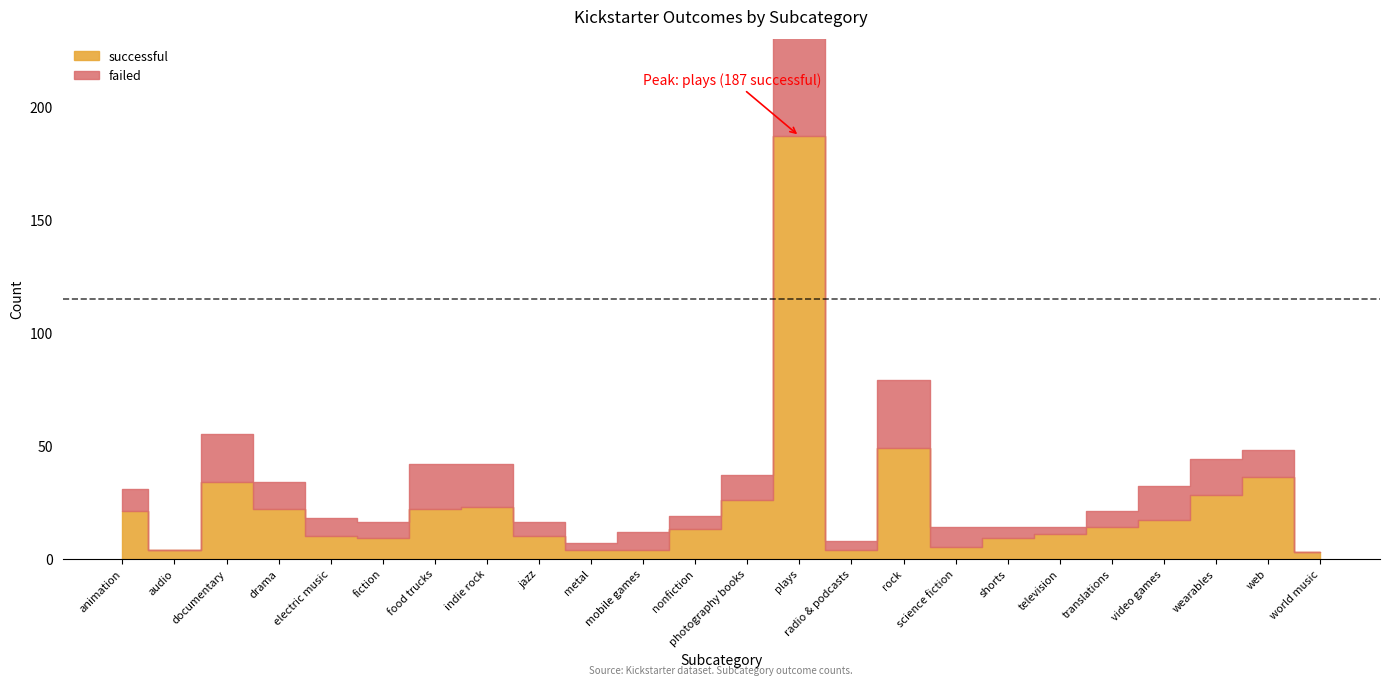

In failed, how many points are lower than both neighbors (excluding endpoints)?

6